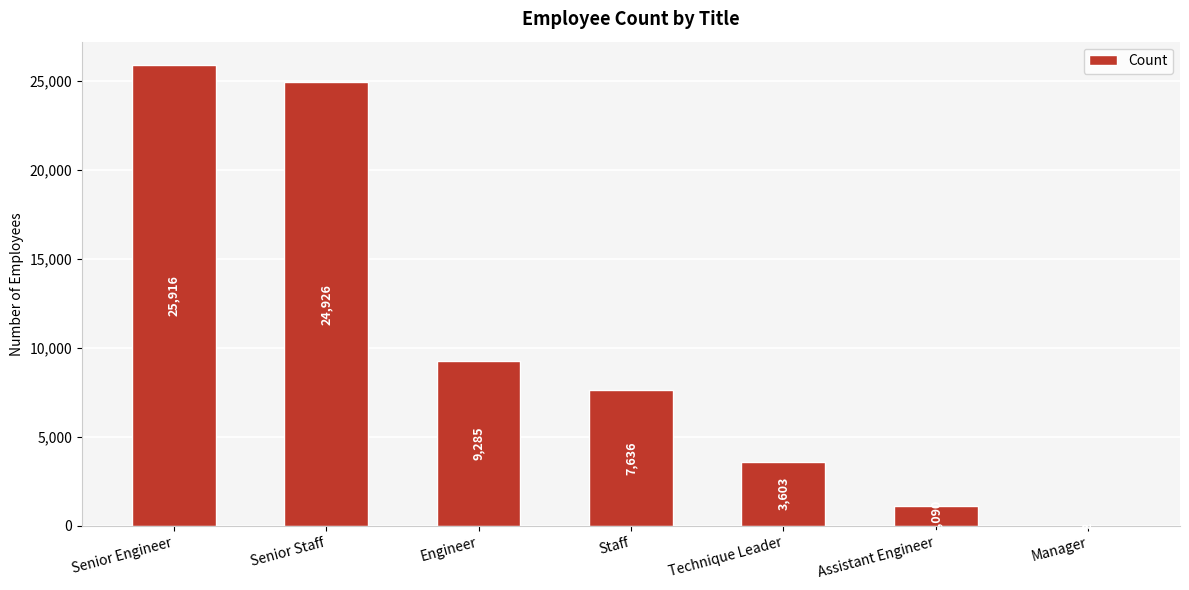

What is the greatest value displayed?

25916